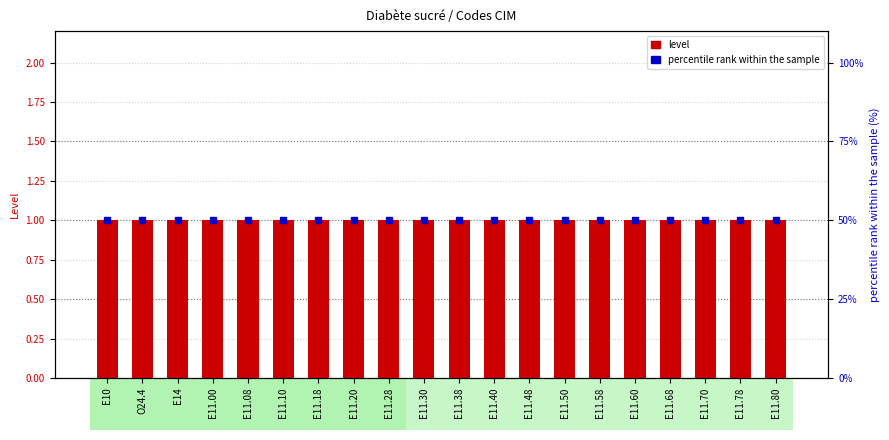

At which label does percentile rank within the sample reach its peak?

E10